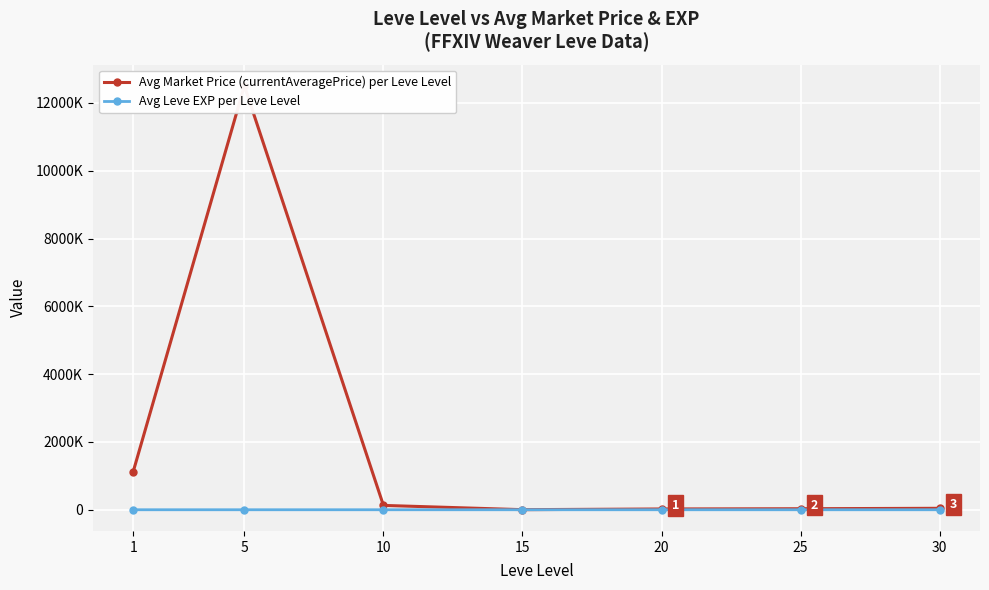

List the series in order of their overall mean, highest first.

Avg Market Price (currentAveragePrice) per Leve Level, Avg Leve EXP per Leve Level